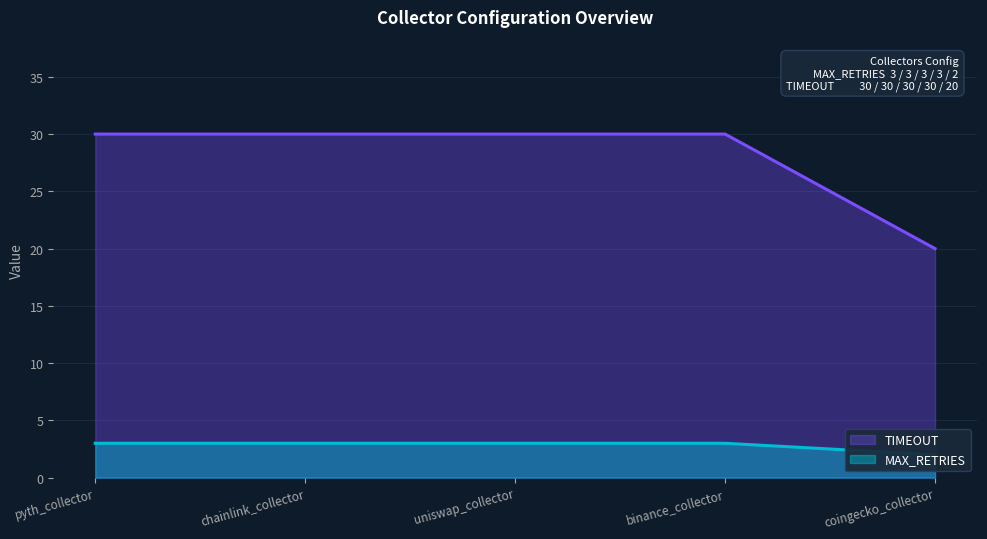

At which category is the sum across all series the highest?

pyth_collector